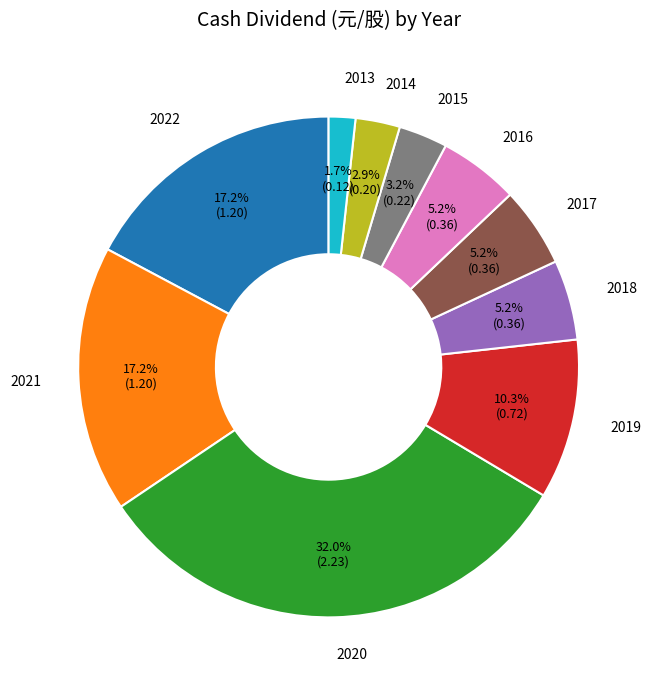

To the nearest percent, what is the average slice percentage?

10%